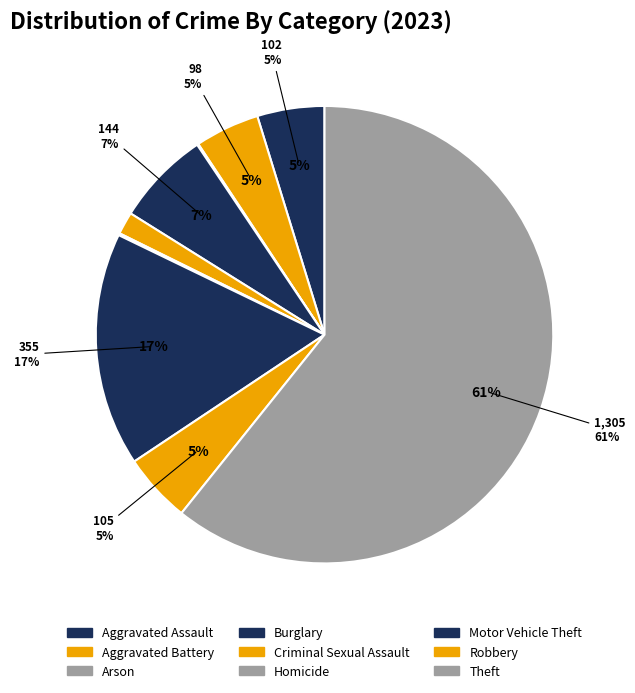

Rank the categories by value from highest to lowest.

Theft, Motor Vehicle Theft, Burglary, Robbery, Aggravated Assault, Aggravated Battery, Criminal Sexual Assault, Homicide, Arson